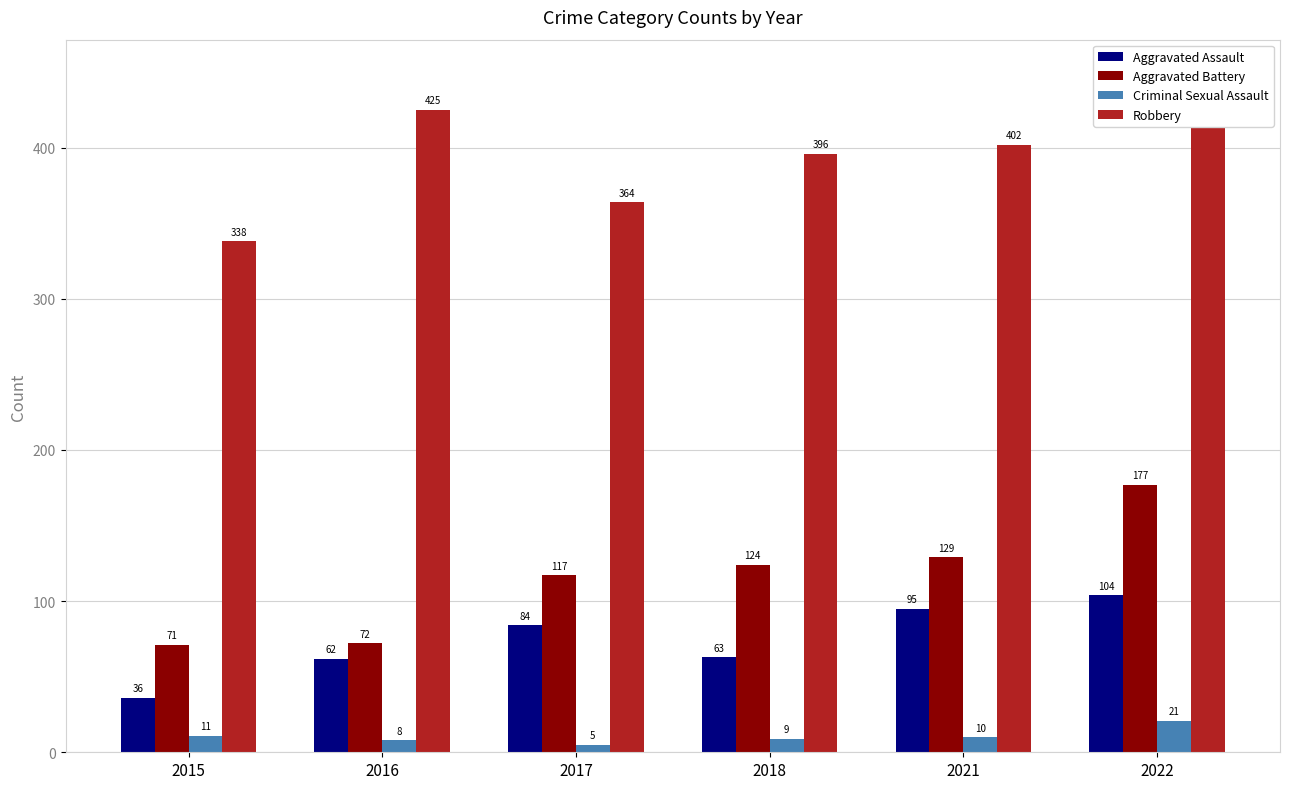

What is the difference between the second highest and minimum values in the Criminal Sexual Assault series?

6